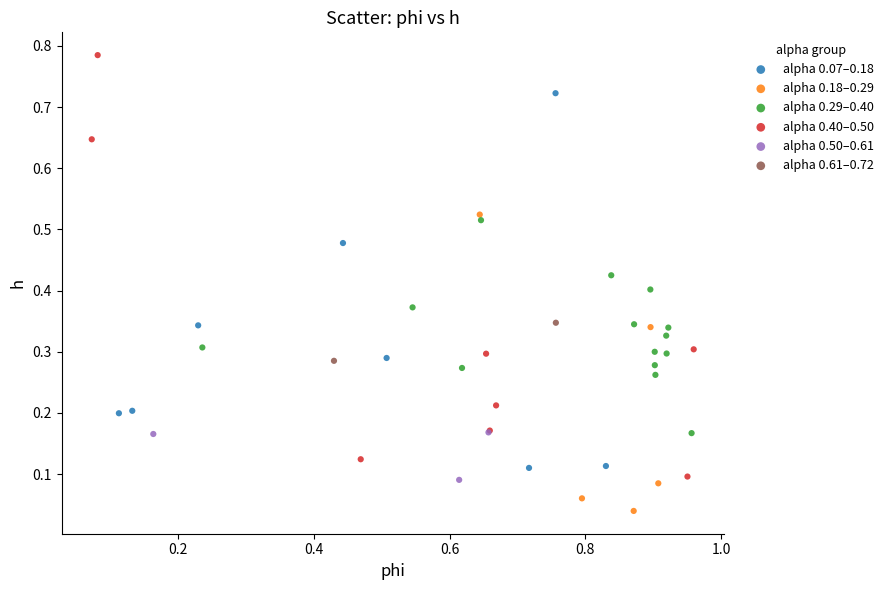

Which series contains the lowest Y value?

alpha 0.18–0.29